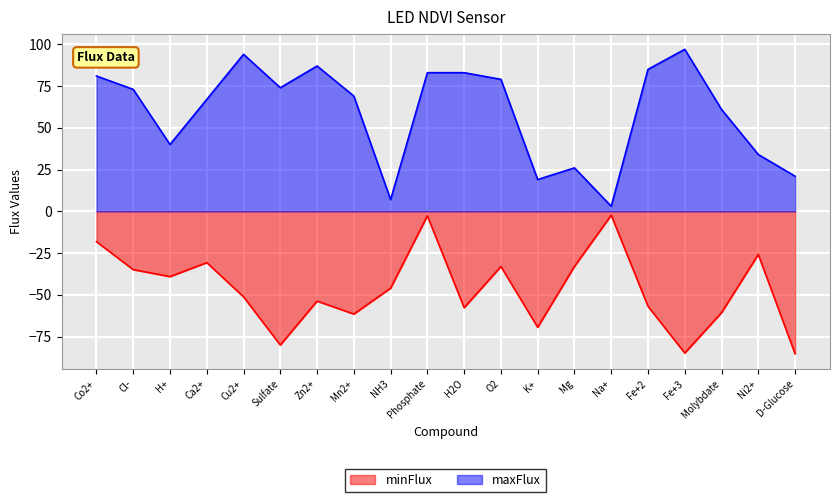

In minFlux, how many points are lower than both neighbors (excluding endpoints)?

6